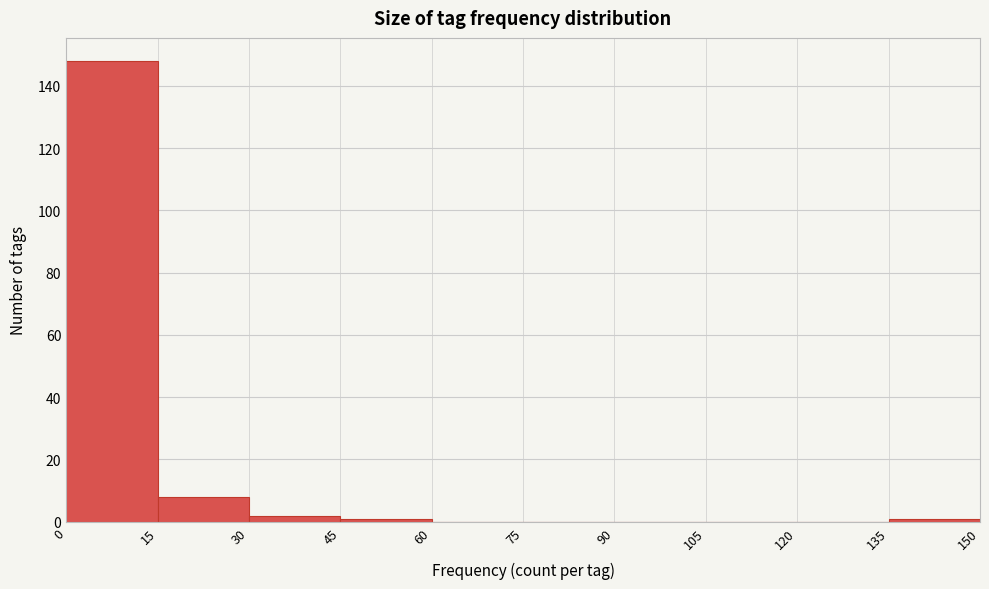

Reading left to right, list every bar in this chart as the range it spans on the x-axis followed by its height. The values are not printed on the chart, so give them approximately, as read against the axis.

0 to 15: 148
15 to 30: 8
30 to 45: 2
45 to 60: under 2
60 to 75: 0
75 to 90: 0
90 to 105: 0
105 to 120: 0
120 to 135: 0
135 to 150: under 2